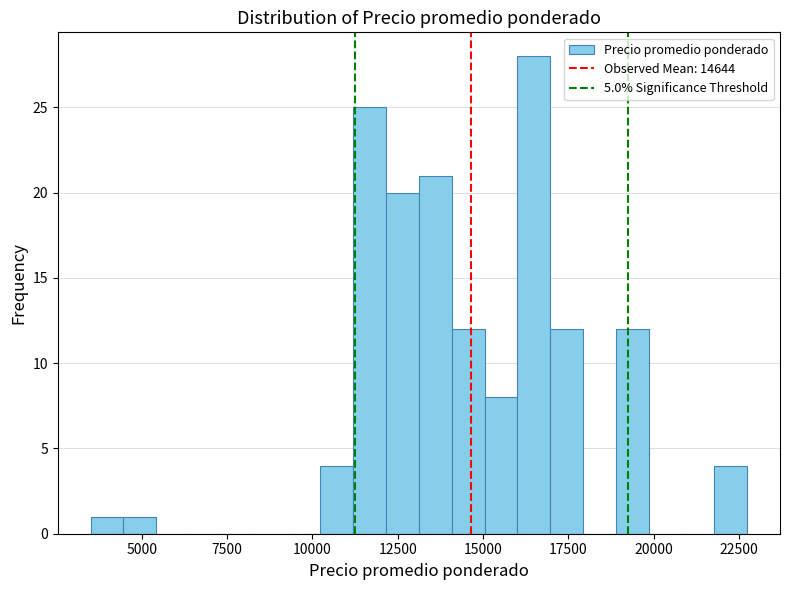

Around what value on the x-axis is the tallest bar? Give the approximate position of its centre, as read against the axis.

16500